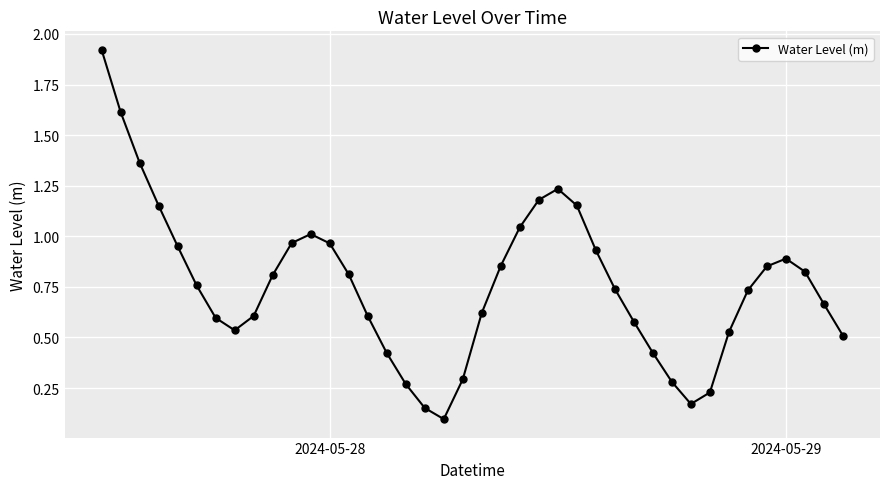

What is the difference between the maximum and minimum values?

1.8